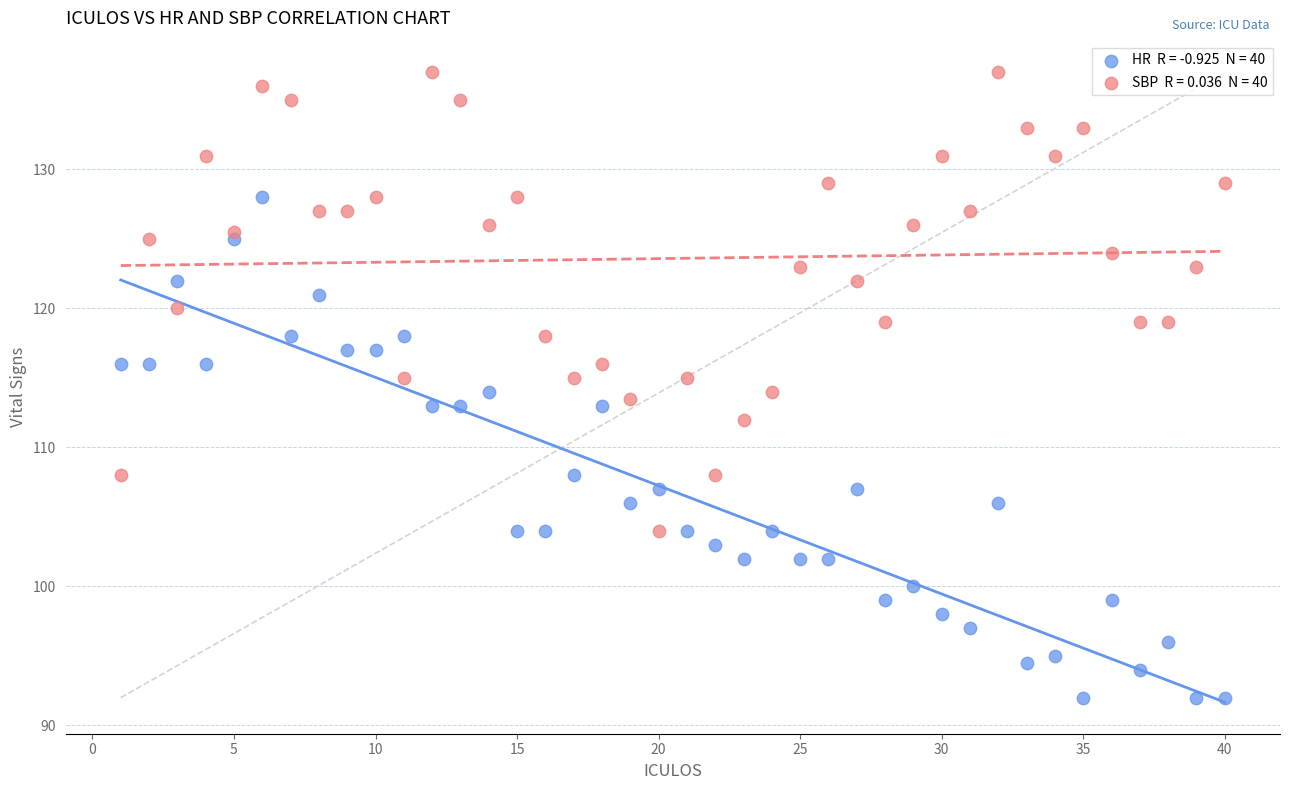

Across all data points, what is the range of Y values (max minus min)?

45.0